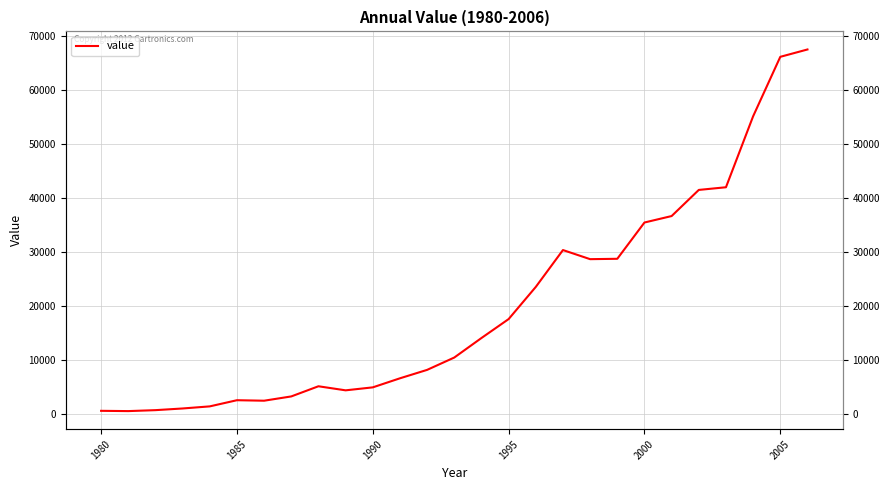

Which category has the lowest value across all series?

1980